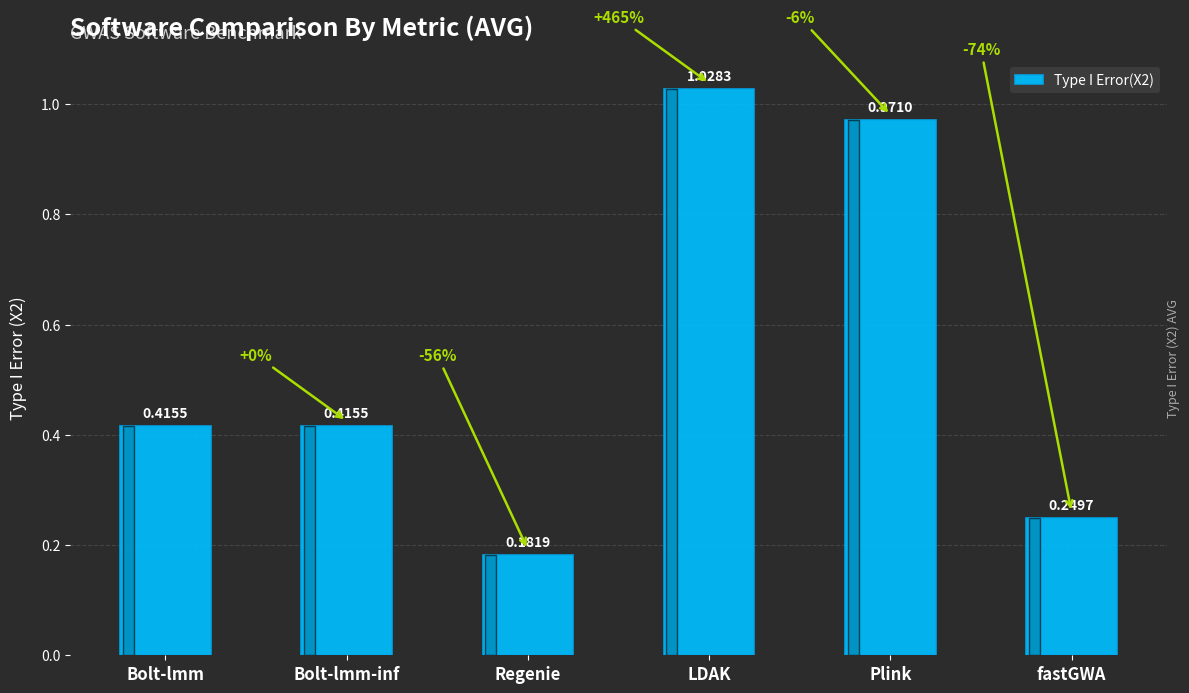

At which category does the chart reach its peak across all series?

LDAK